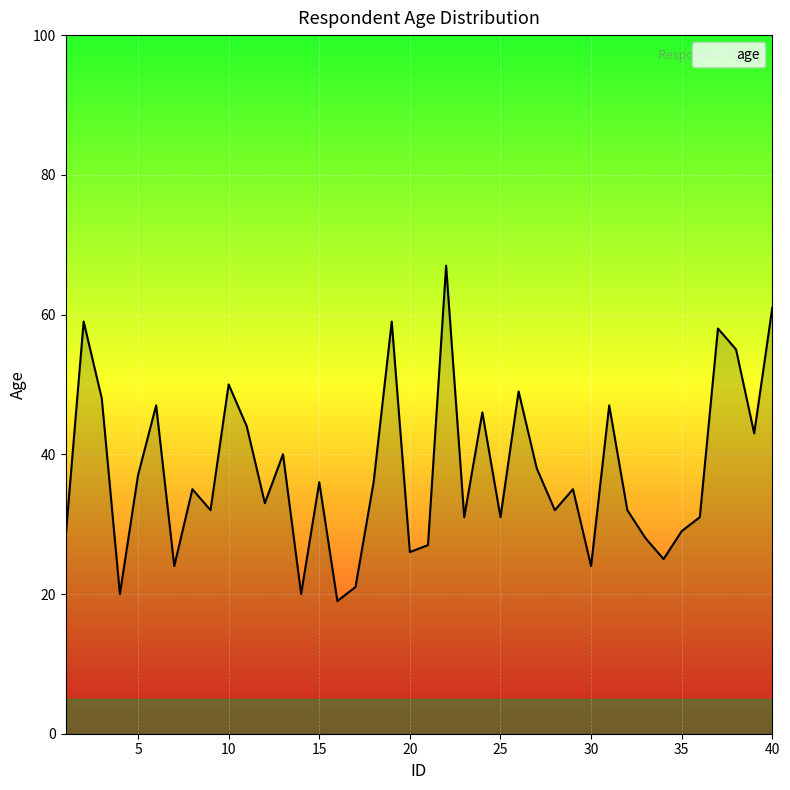

What is the difference between the maximum and minimum values?

48